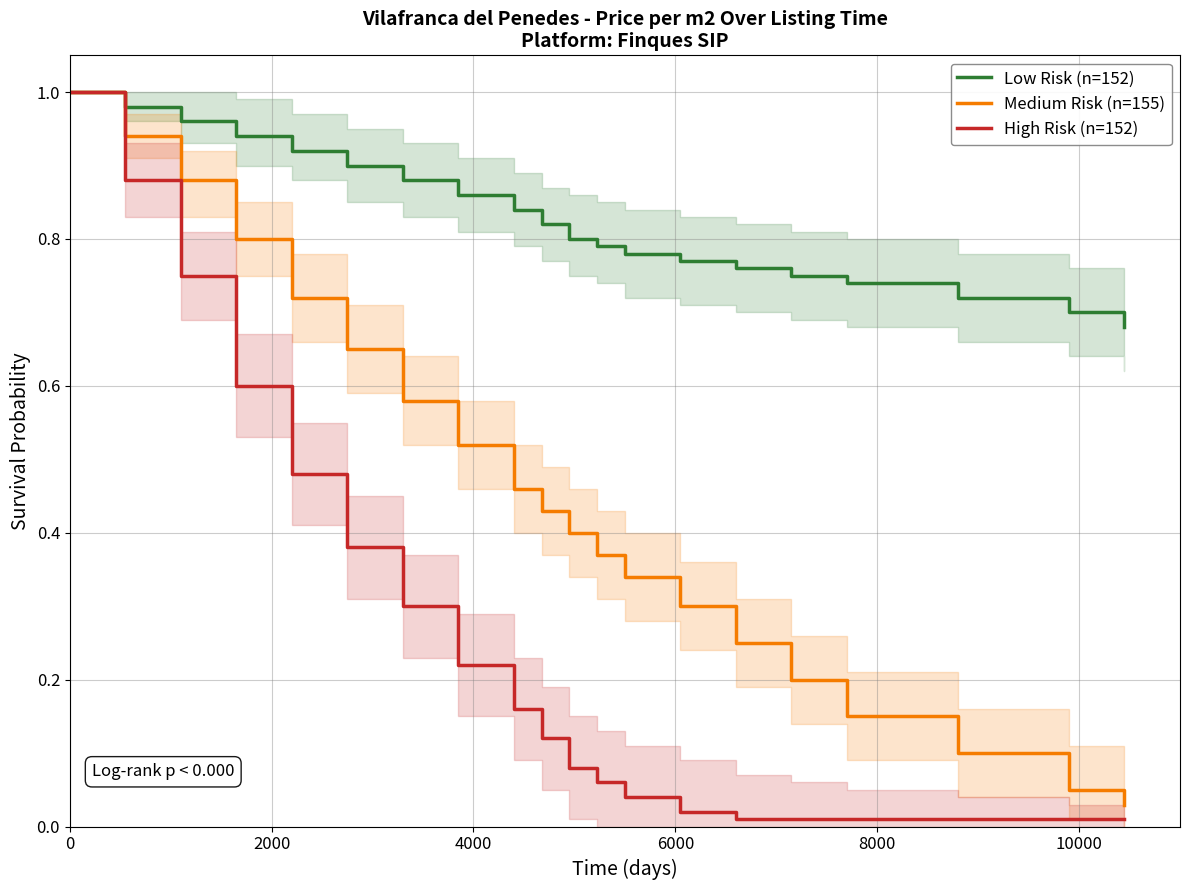

Rank the series by their average value, from highest to lowest.

Low Risk (n=152), Medium Risk (n=155), High Risk (n=152)